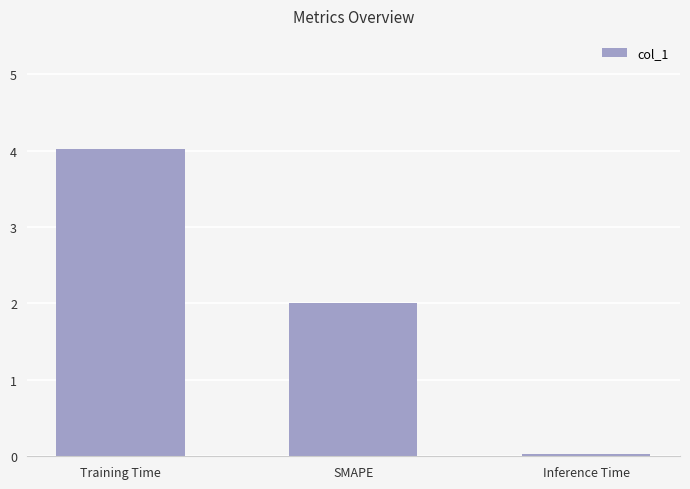

Rank the categories by value from lowest to highest.

Inference Time, SMAPE, Training Time